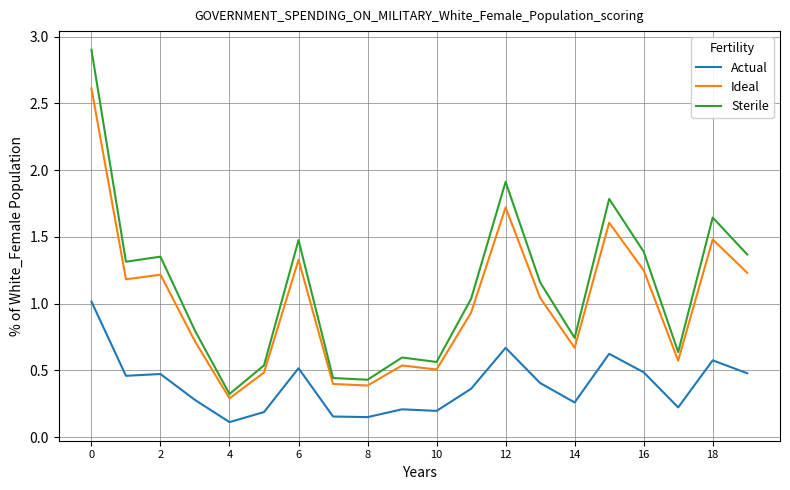

Which series has the widest spread of values?

Sterile